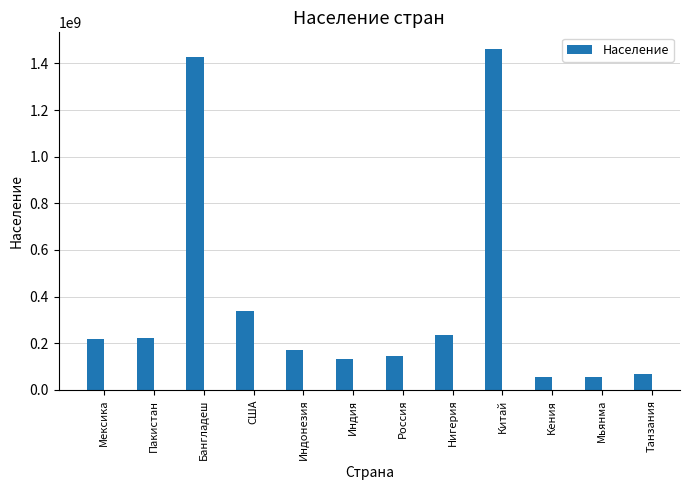

The chart shows a value of 193131431 at США. True or false?

False